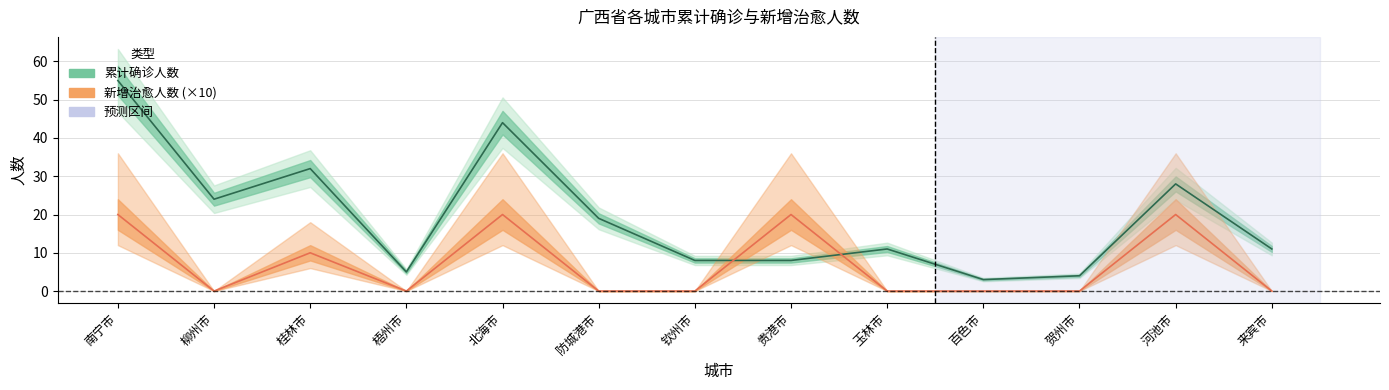

Reading left to right, extract all data points from this chart.

累计确诊人数: 南宁市=55	柳州市=24	桂林市=32	梧州市=5	北海市=44	防城港市=19	钦州市=8	贵港市=8	玉林市=11	百色市=3	贺州市=4	河池市=28	来宾市=11
新增治愈人数: 南宁市=20	柳州市=0	桂林市=10	梧州市=0	北海市=20	防城港市=0	钦州市=0	贵港市=20	玉林市=0	百色市=0	贺州市=0	河池市=20	来宾市=0